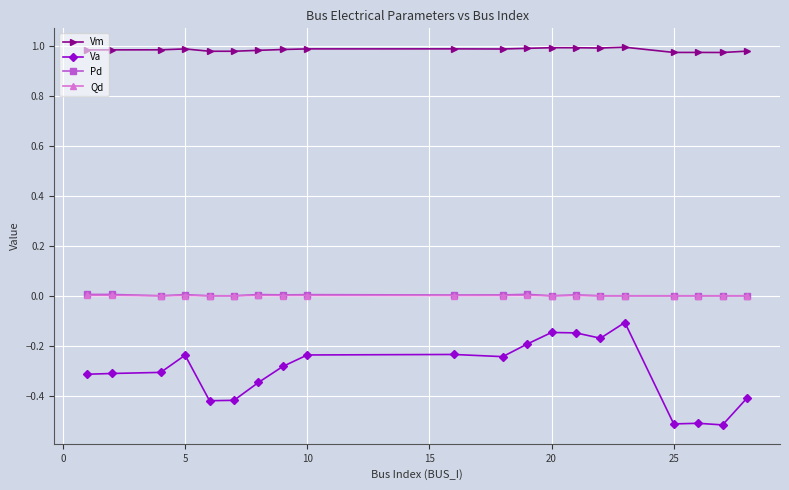

How many Vm values are between 0 and 1?

20